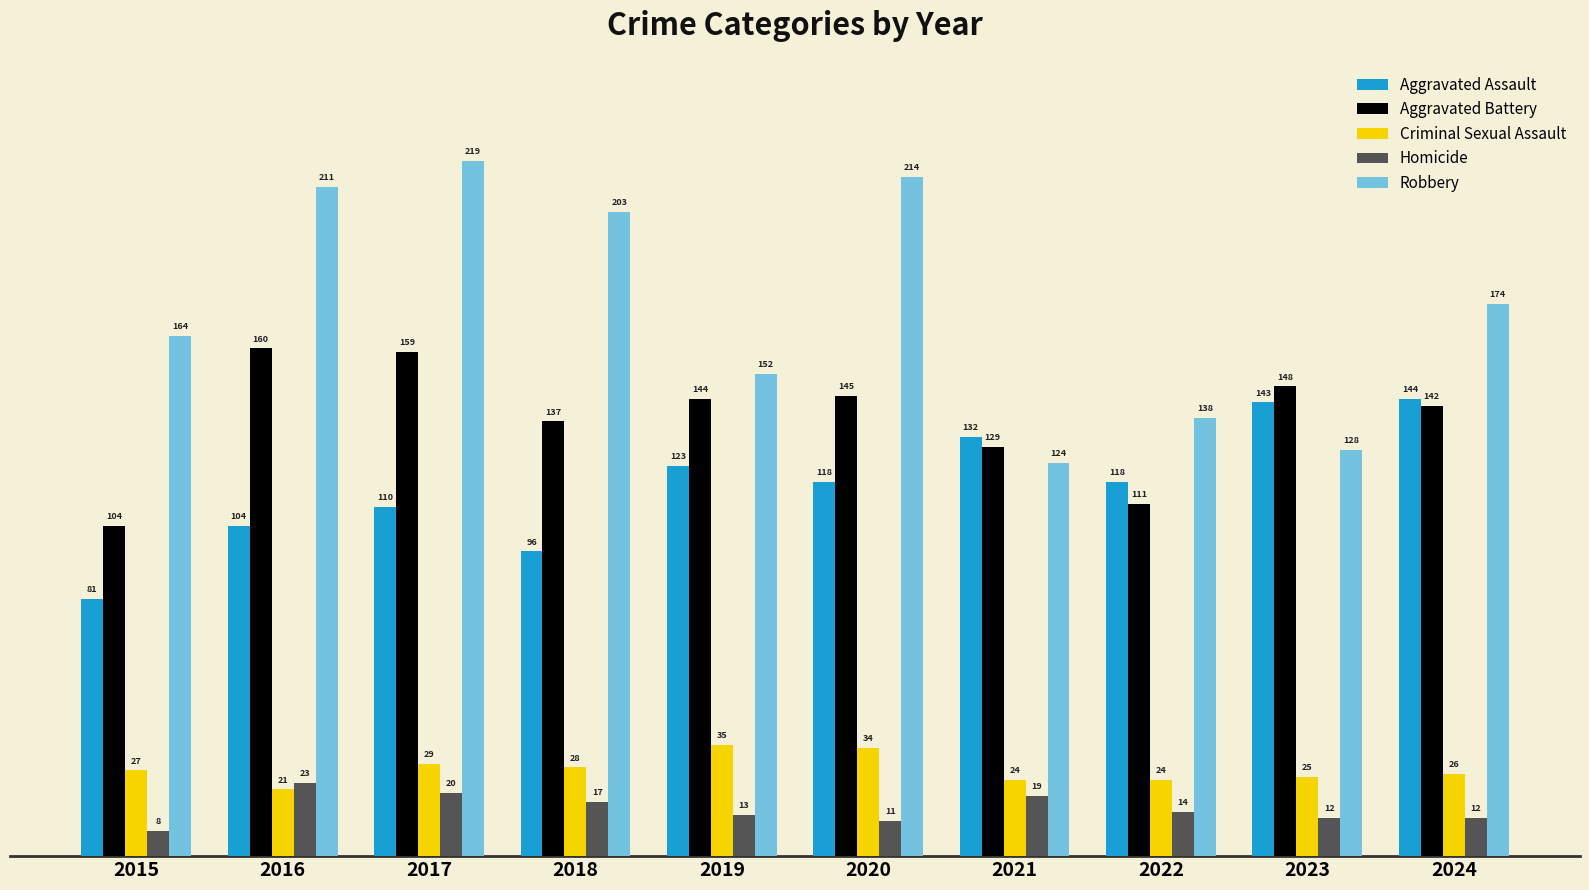

What is the value of the Aggravated Battery bar at the 7th from the left?

129